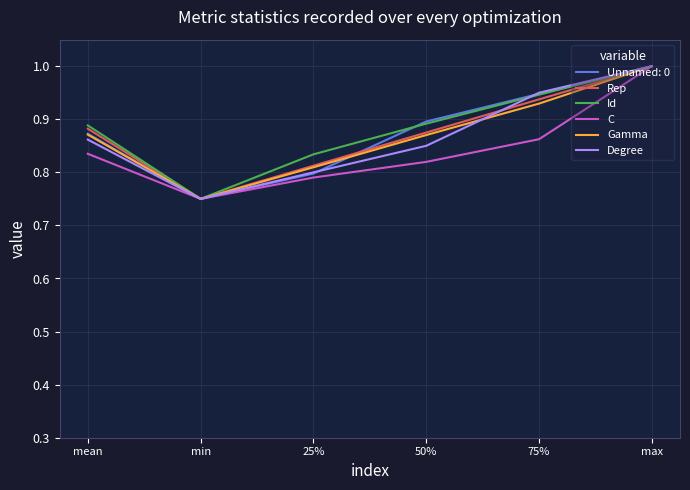

The C series shows 1.3 at 50%. True or false?

False